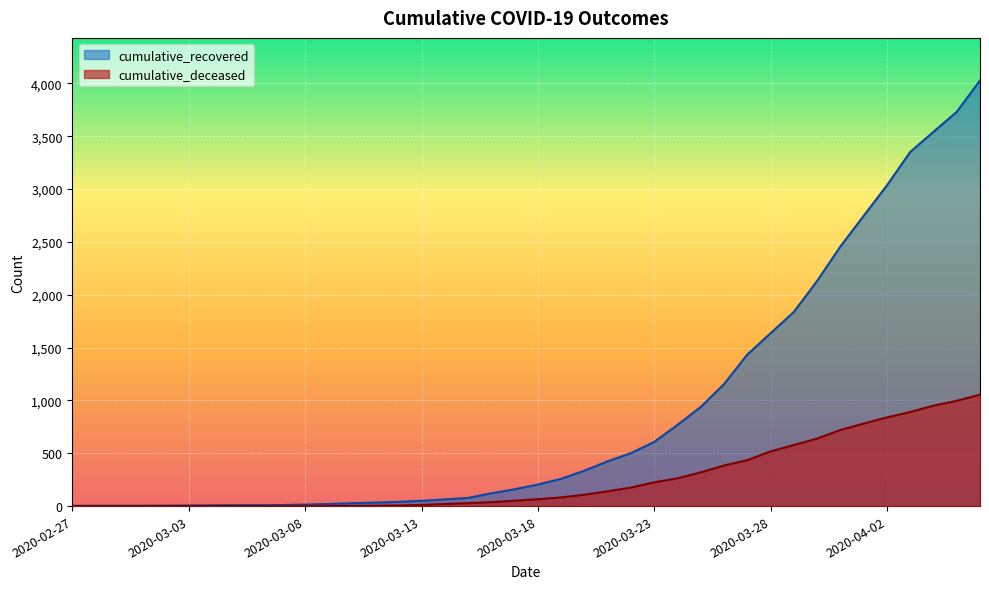

What position from the left is 2020-03-25?

28